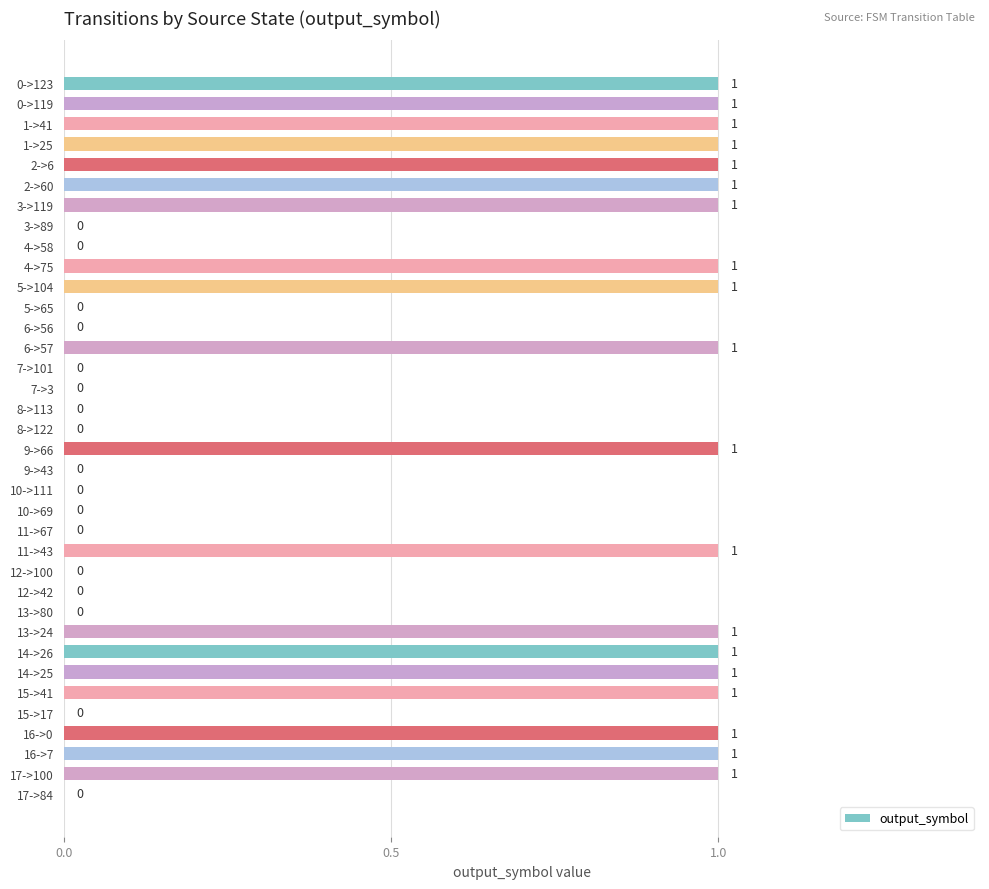

How many values are between 0 and 1?

36